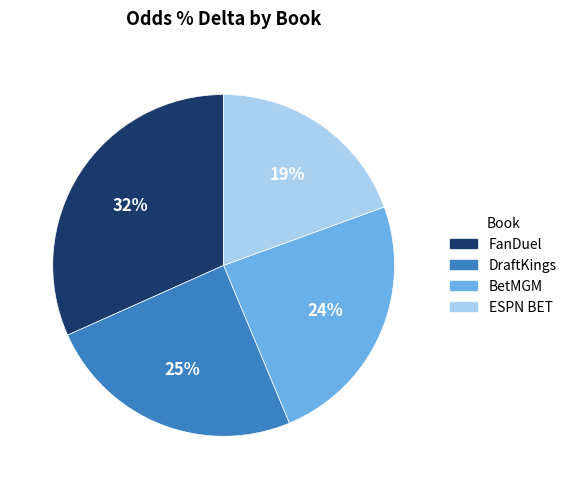

Is it true that ESPN BET is 5% of the pie?

False